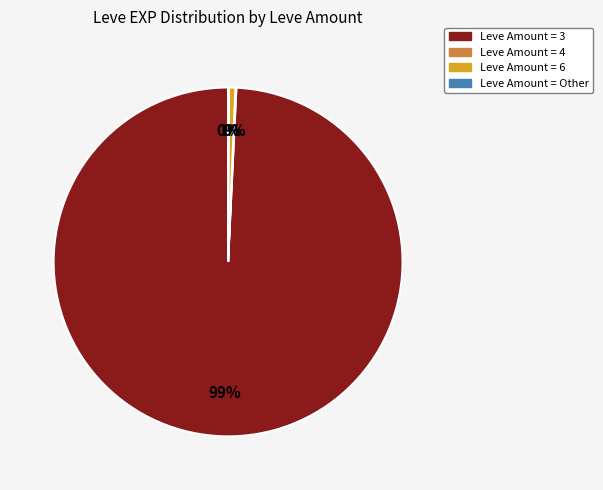

Does any single category account for the majority?

Yes